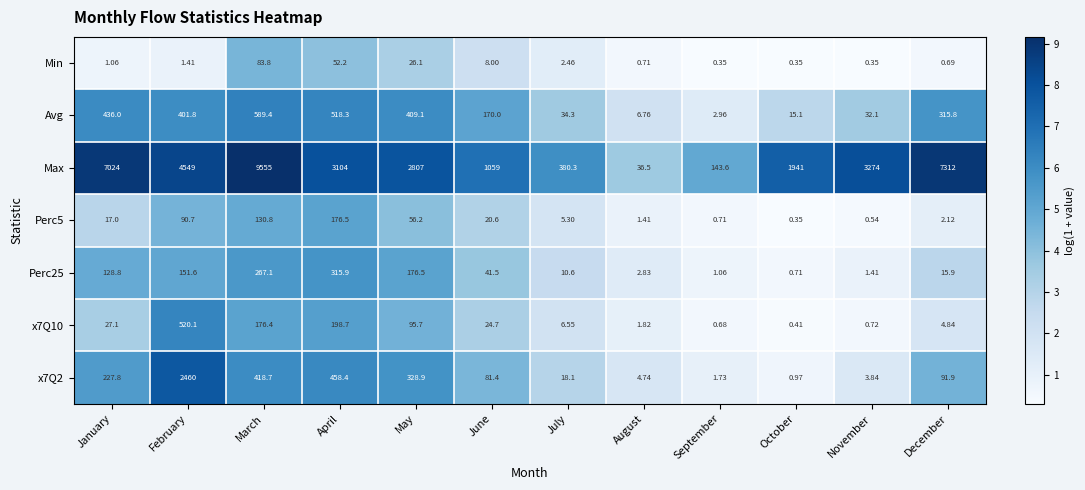

Which series has the widest spread of values?

Max